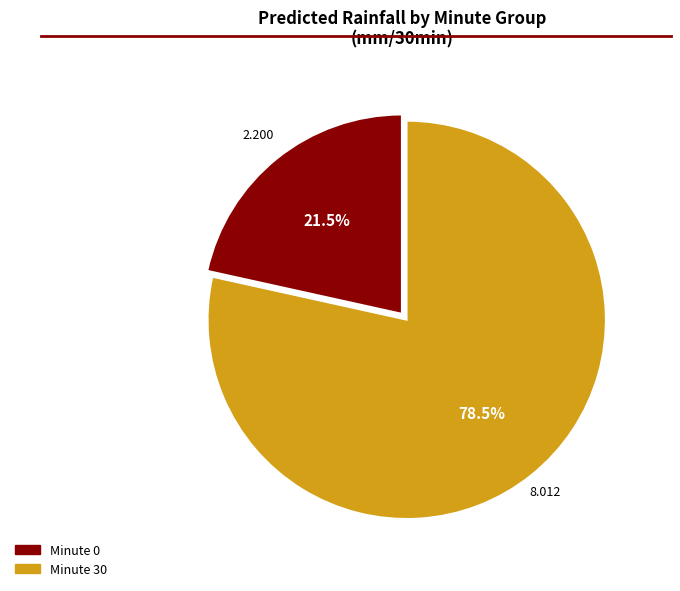

To the nearest percent, what is the difference between the largest and smallest slice percentages?

57%